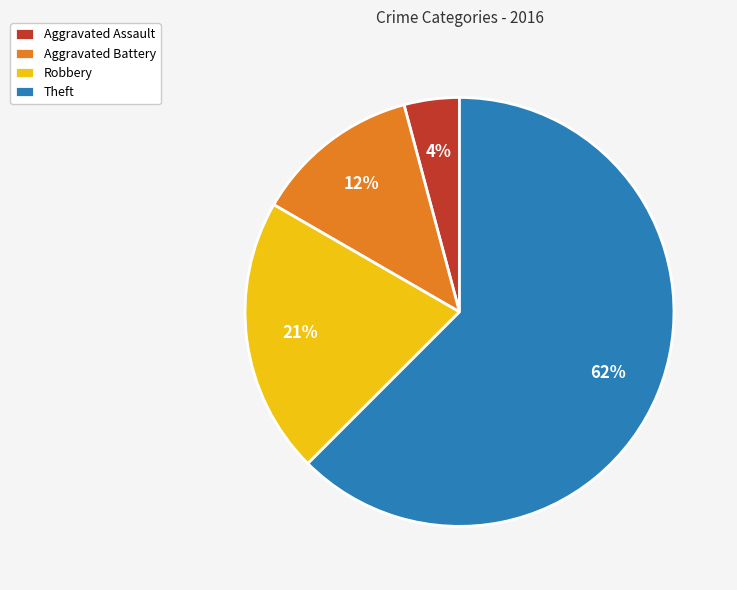

Which slice is the largest?

Theft